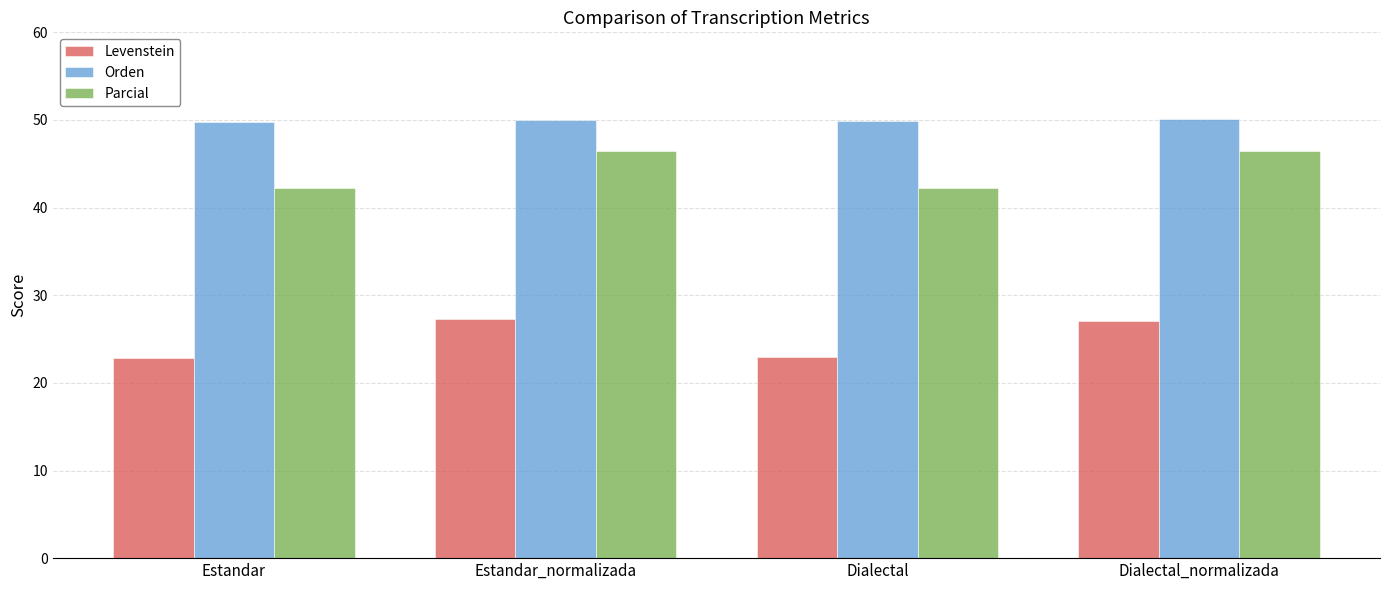

What is the difference between the maximum and minimum values in the Orden series?

0.4